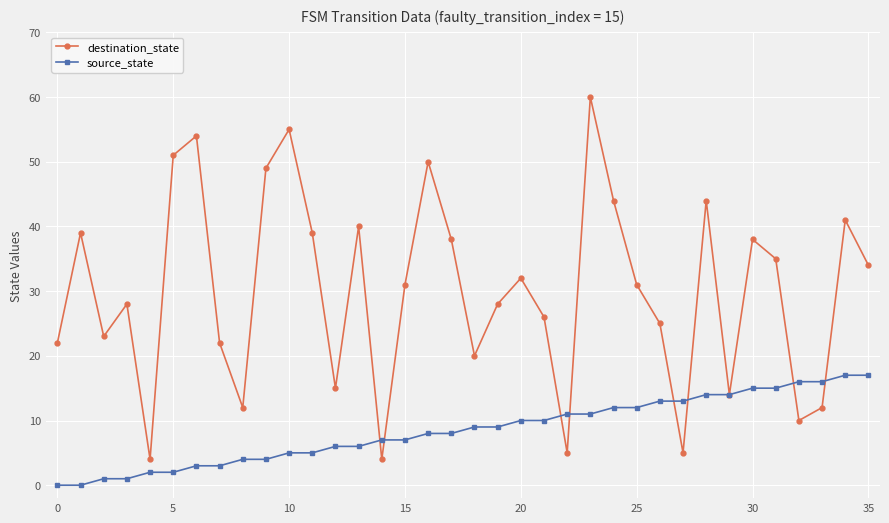

Which series has the largest total across all categories?

destination_state